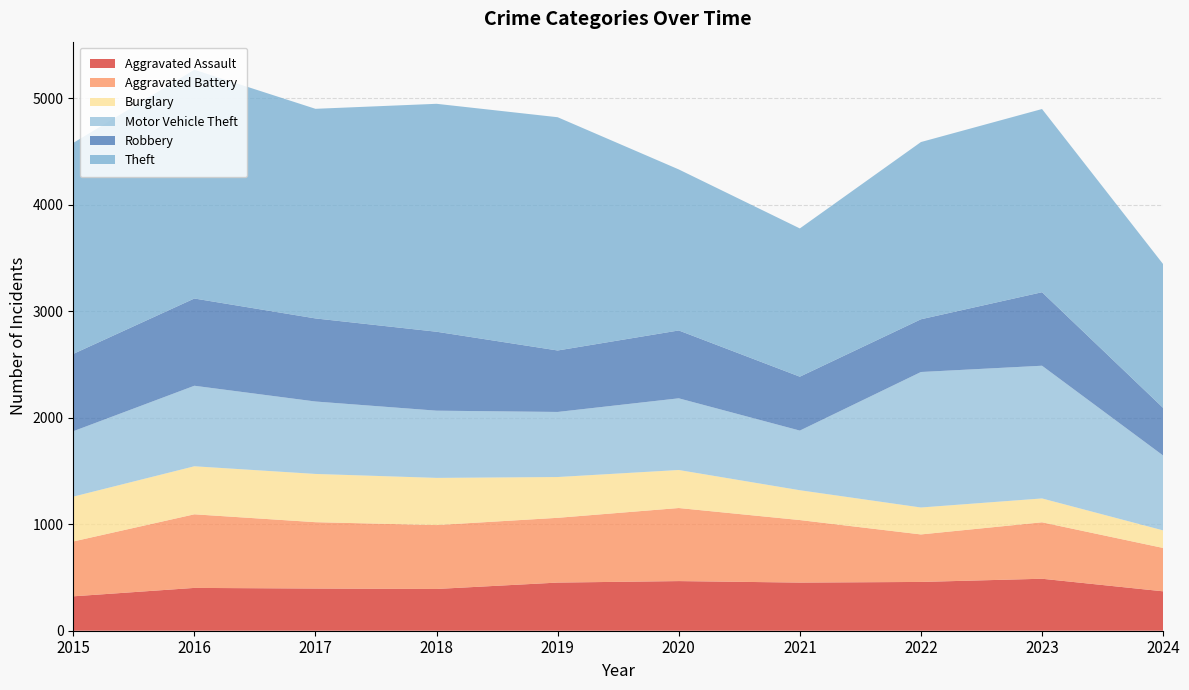

Reading left to right, extract all data points from this chart.

Aggravated Assault: 2015=323	2016=402	2017=396	2018=392	2019=452	2020=466	2021=452	2022=458	2023=488	2024=370
Aggravated Battery: 2015=515	2016=691	2017=623	2018=600	2019=608	2020=686	2021=587	2022=446	2023=530	2024=407
Burglary: 2015=421	2016=451	2017=453	2018=443	2019=383	2020=357	2021=280	2022=253	2023=224	2024=165
Motor Vehicle Theft: 2015=614	2016=756	2017=680	2018=631	2019=611	2020=673	2021=560	2022=1272	2023=1246	2024=703
Robbery: 2015=726	2016=819	2017=780	2018=741	2019=577	2020=637	2021=506	2022=495	2023=690	2024=447
Theft: 2015=1981	2016=2148	2017=1968	2018=2140	2019=2190	2020=1512	2021=1392	2022=1664	2023=1720	2024=1350